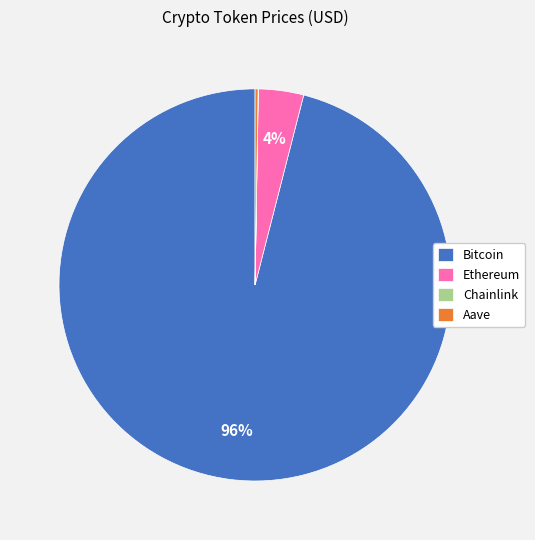

Which category accounts for the majority?

Bitcoin